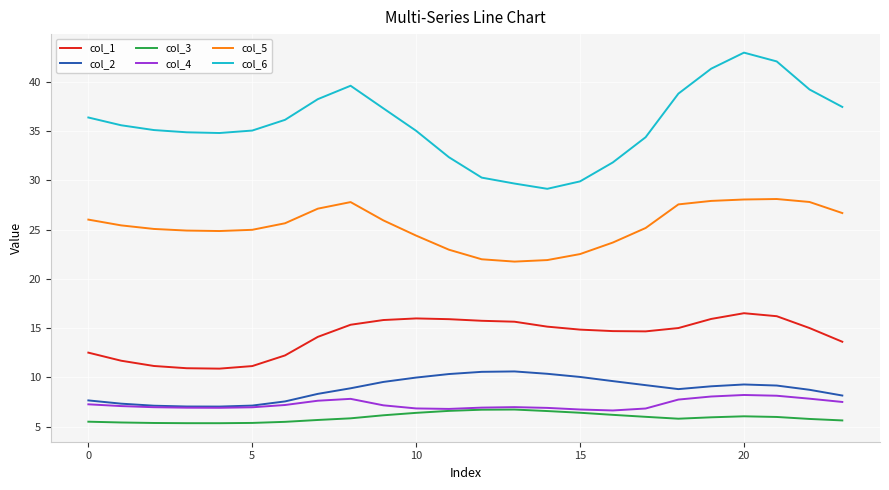

Does the chart have visible grid lines?

Yes